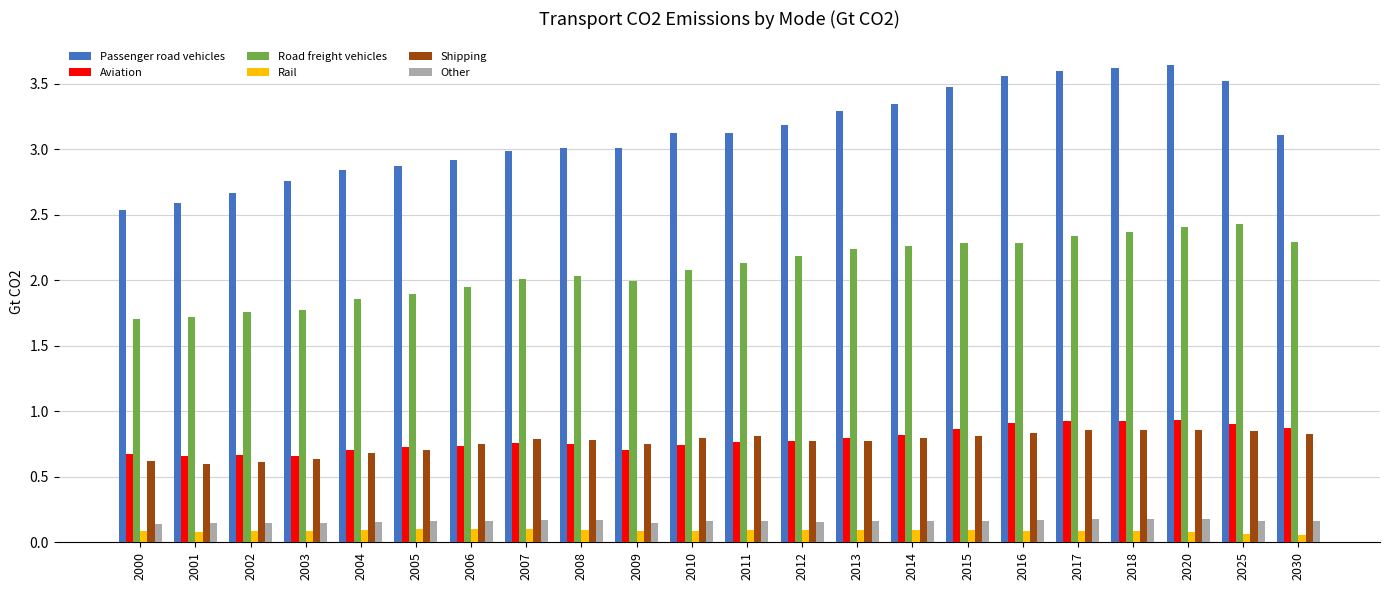

Count the number of data series in this chart.

6